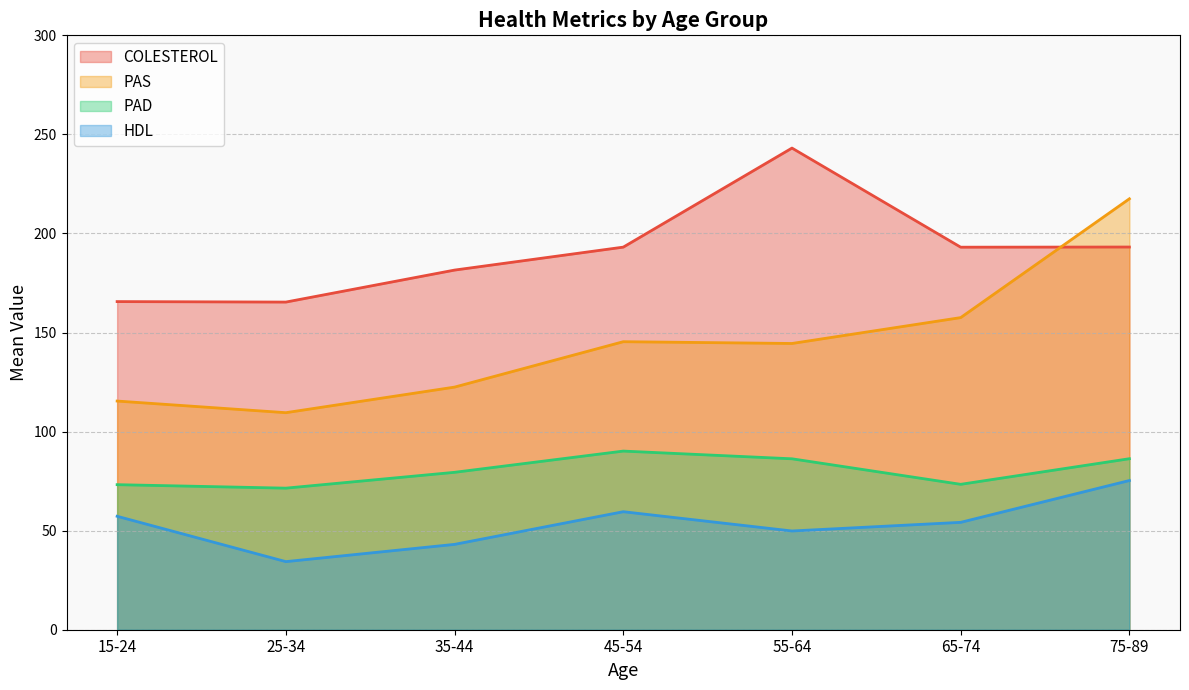

At which category does COLESTEROL reach its first local peak?

55-64